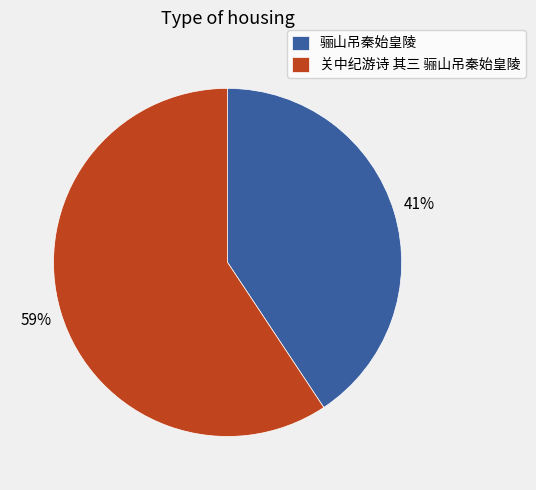

Rank the categories by value from lowest to highest.

骊山吊秦始皇陵, 关中纪游诗 其三 骊山吊秦始皇陵